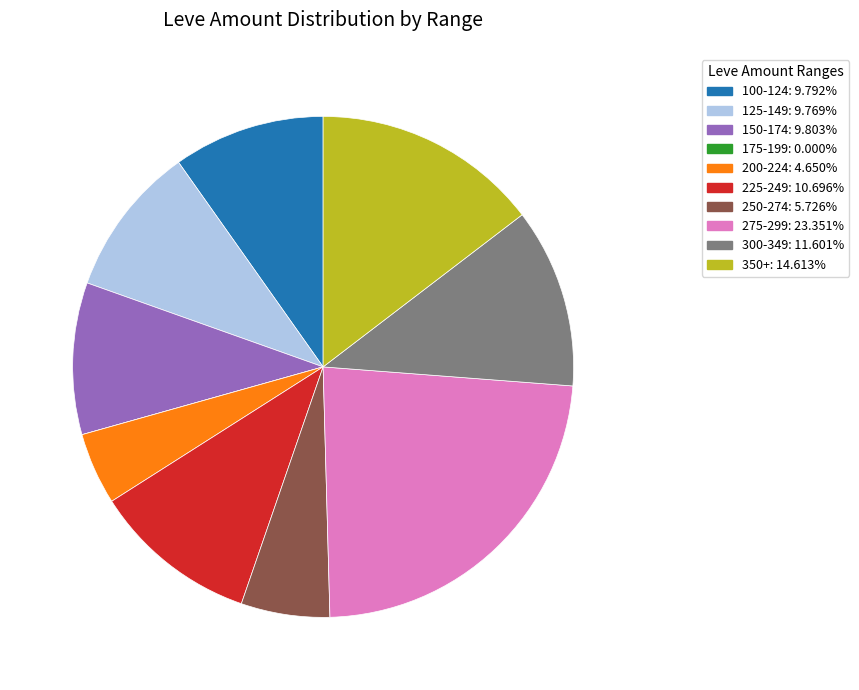

Is there any slice that represents more than half of the pie?

No